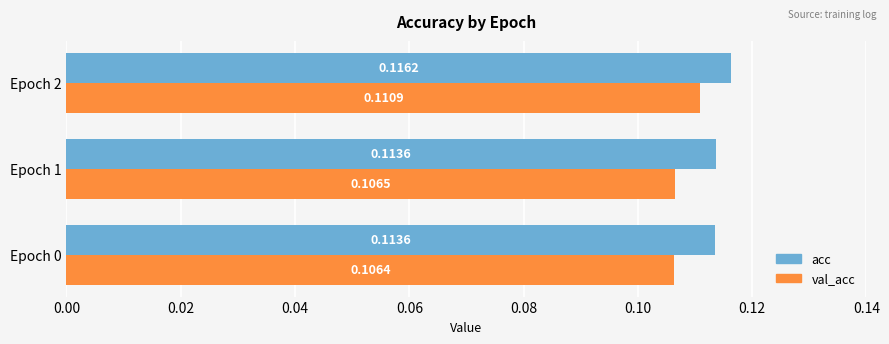

List the labels in order of val_acc value, smallest first.

Epoch 0, Epoch 1, Epoch 2